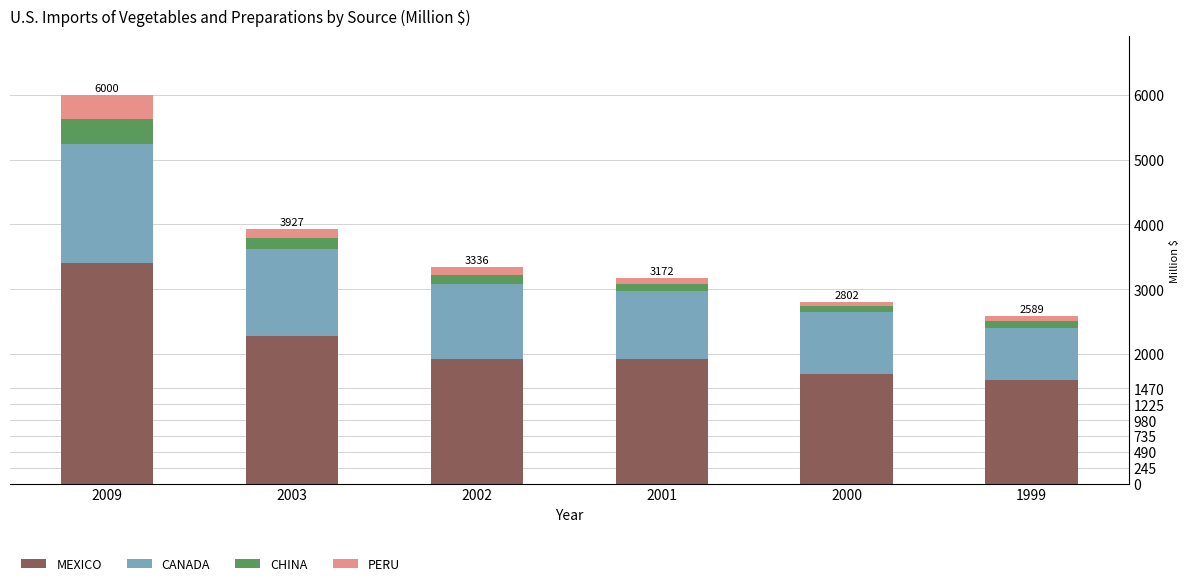

How many distinct data groups are displayed?

4